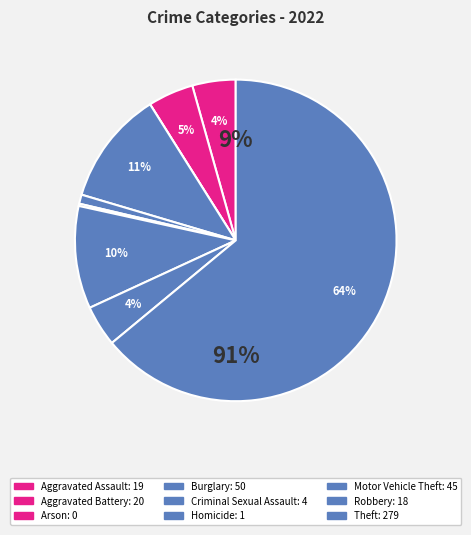

Does Arson represent more than half of the total?

No